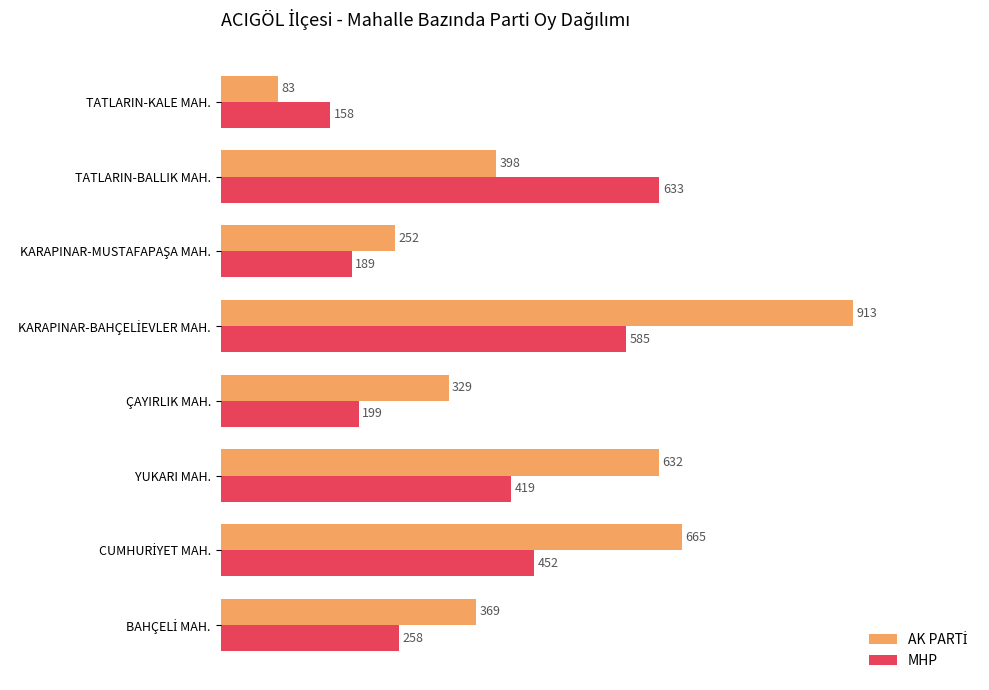

The MHP series shows 1097 at TATLARIN-BALLIK MAH.. True or false?

False